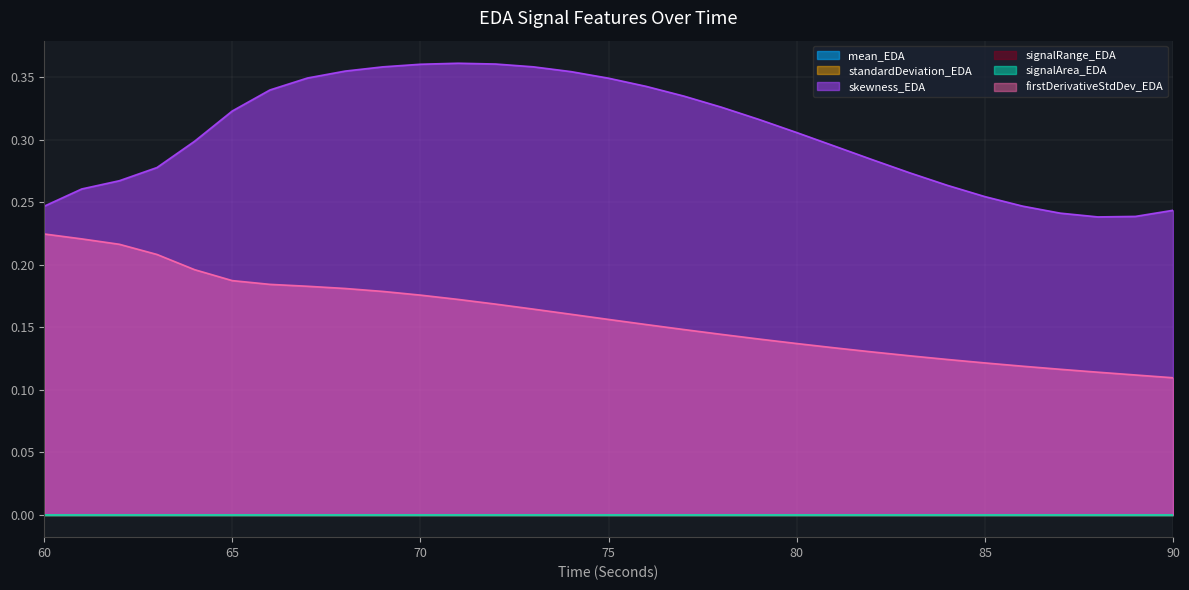

At how many categories does at least one series exceed 0?

31